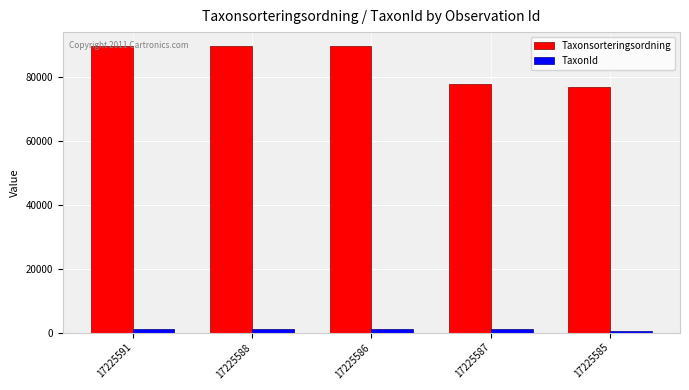

Which series has the largest total across all categories?

Taxonsorteringsordning